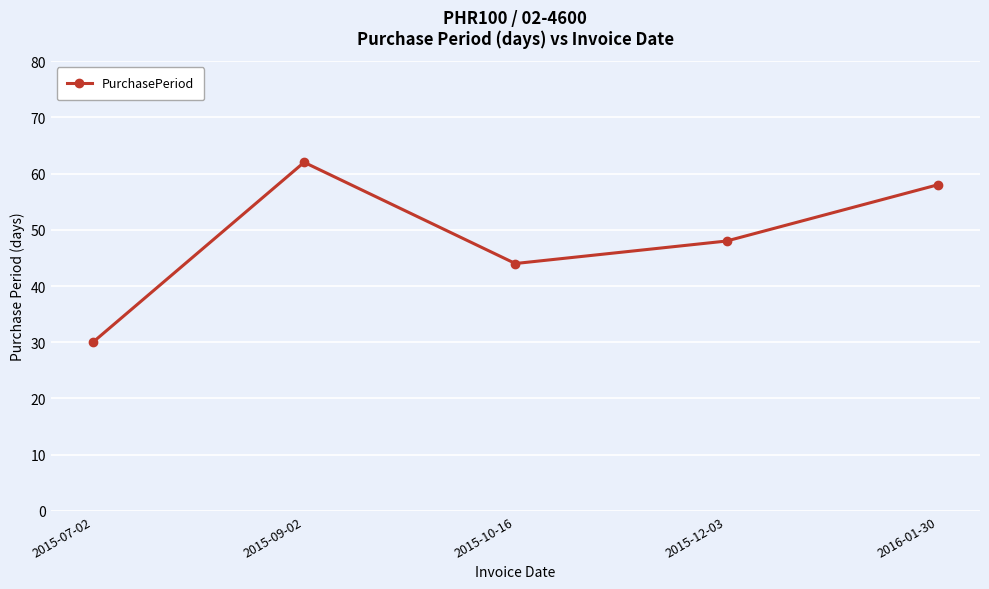

Rank the categories by value from highest to lowest.

2015-09-02, 2016-01-30, 2015-12-03, 2015-10-16, 2015-07-02